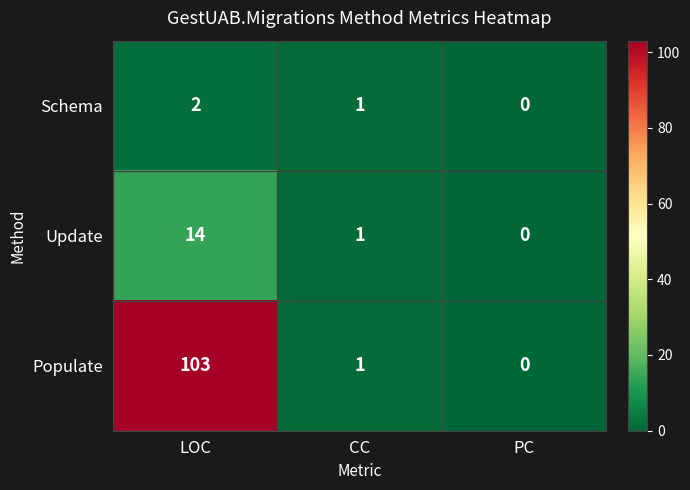

Which category has the highest value in the Update series?

LOC